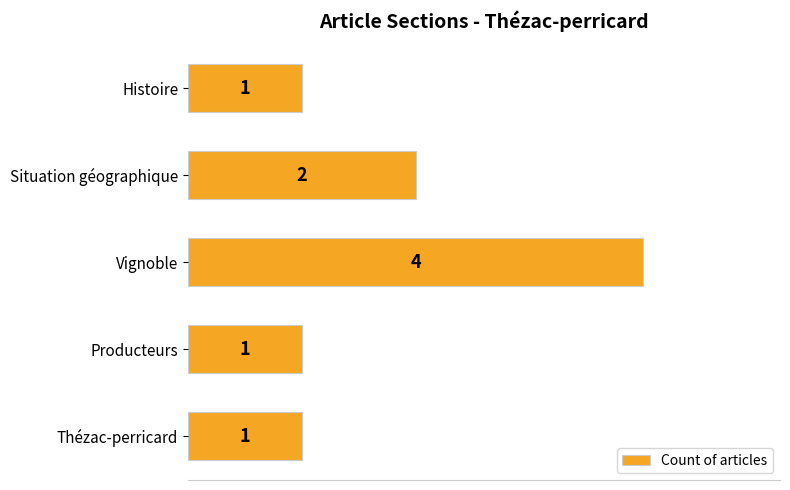

Are the bars horizontal?

Yes